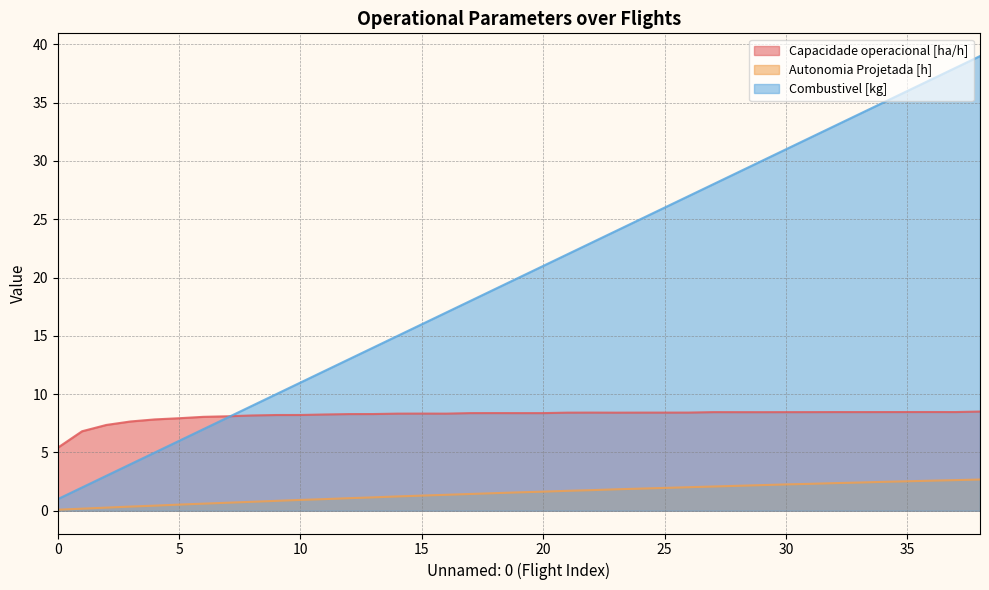

Read the Capacidade operacional [ha/h] value at 24.

8.4